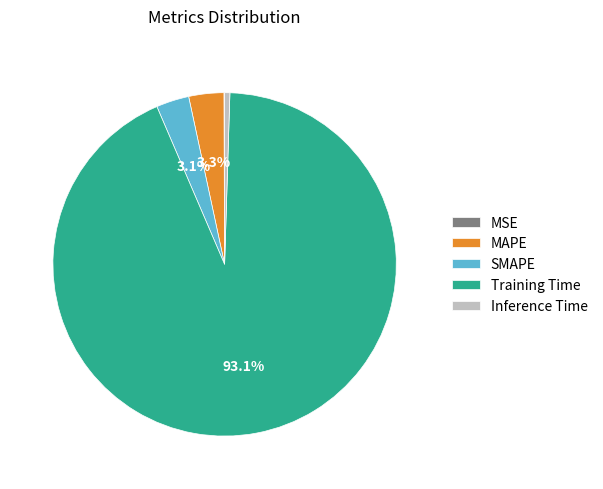

What percentage do SMAPE and Training Time together represent?

96.1%